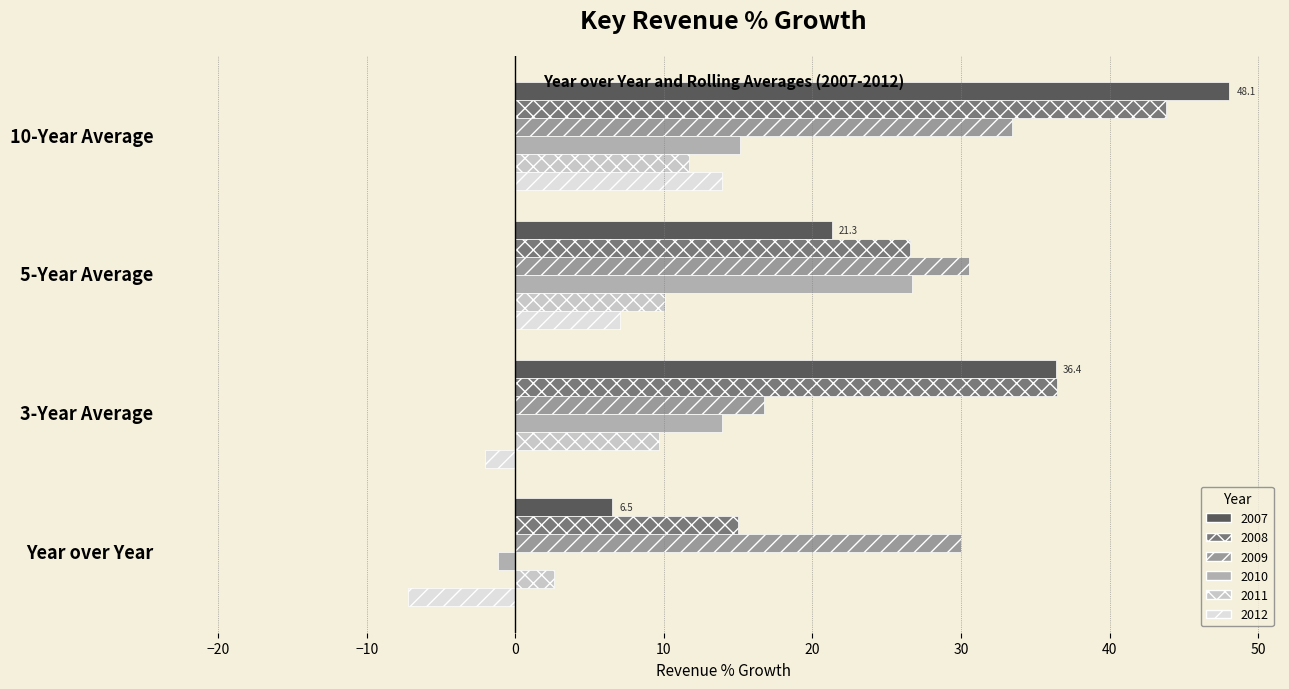

How many series are shown in this chart?

6